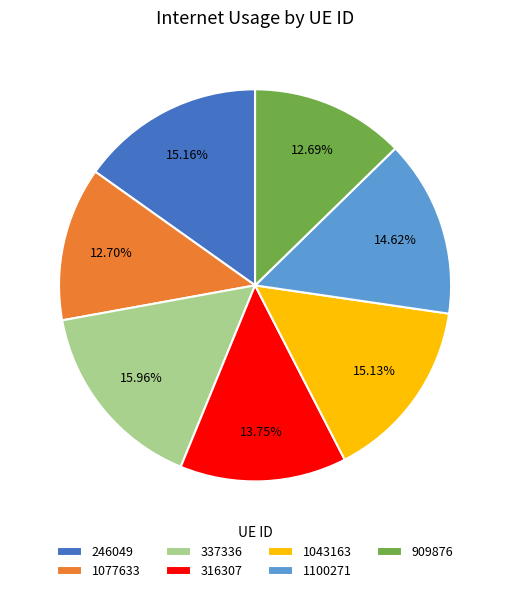

Which category has the biggest portion of the pie?

337336